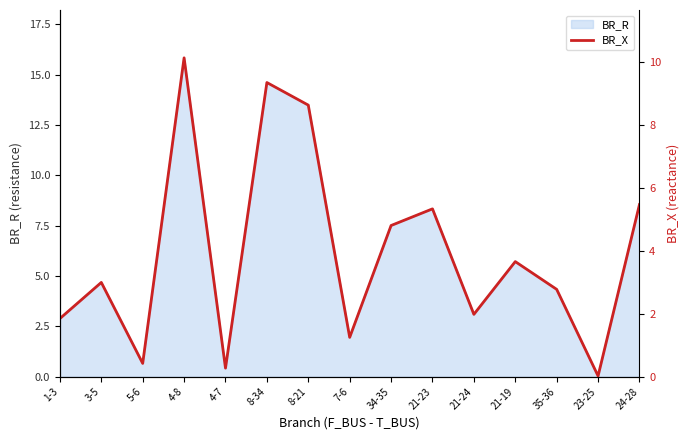

At which label is BR_R closest to 7?

34-35